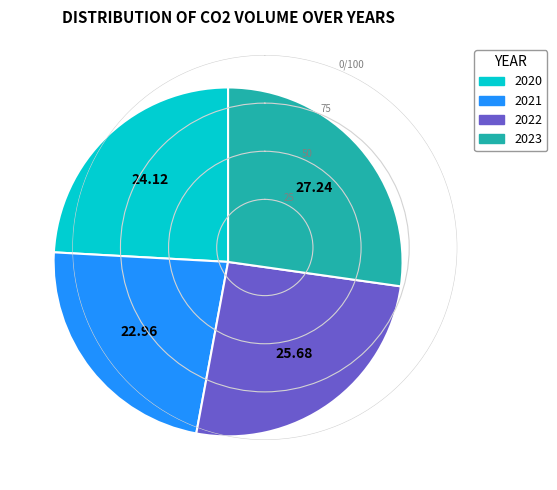

Rank the categories by value from lowest to highest.

2021, 2020, 2022, 2023